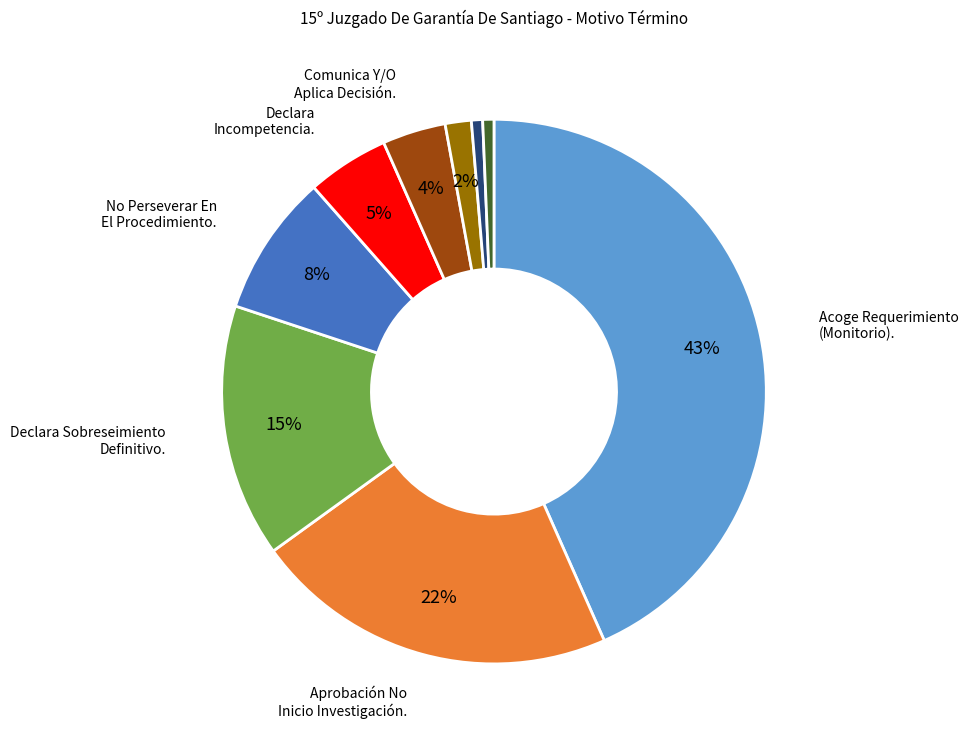

Is there a majority slice in this chart?

No